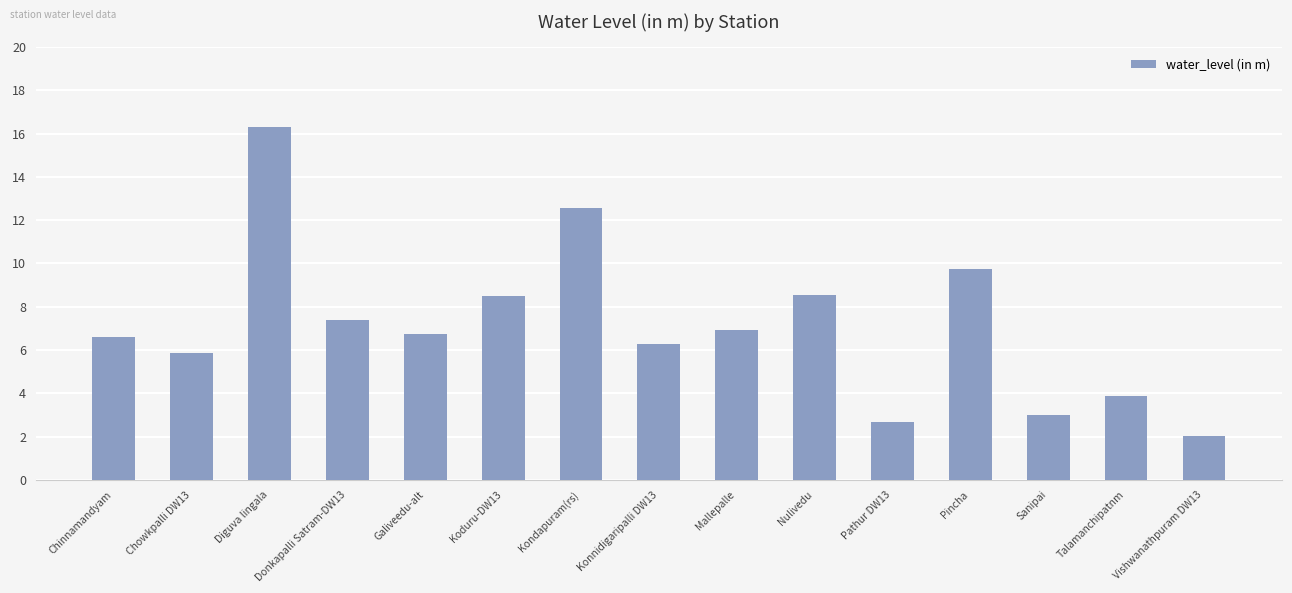

What is the value of the 12th bar from the left?

9.7